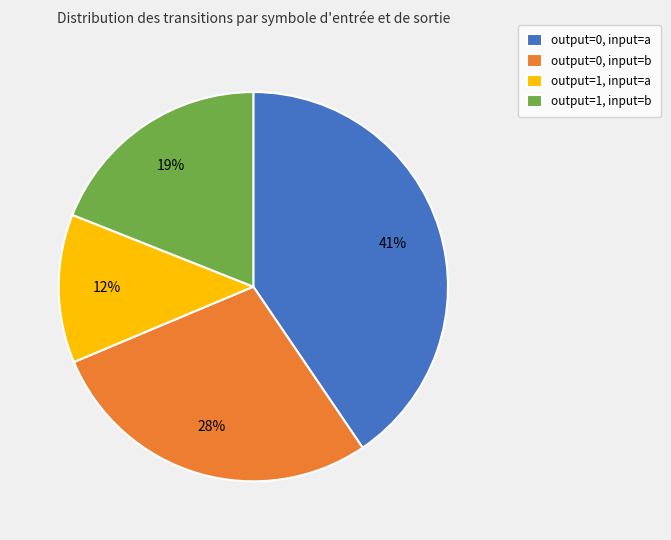

How many slices are in this pie chart?

4